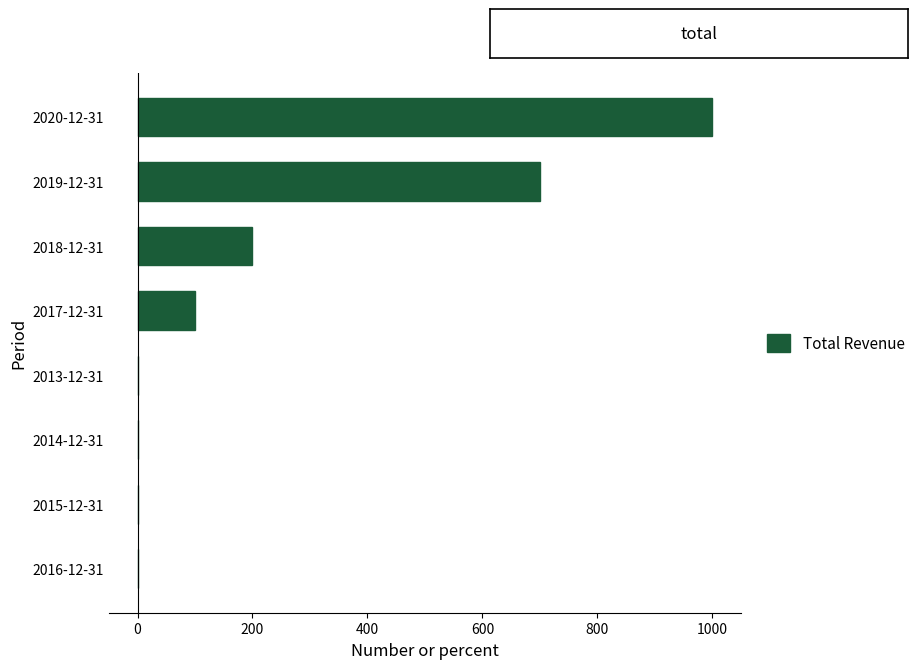

What is the sum of all values?

2000